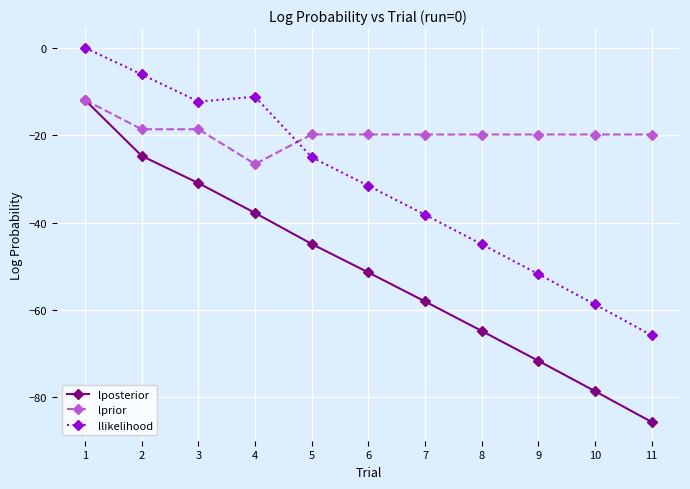

Which series changed the most between 4 and 10?

llikelihood